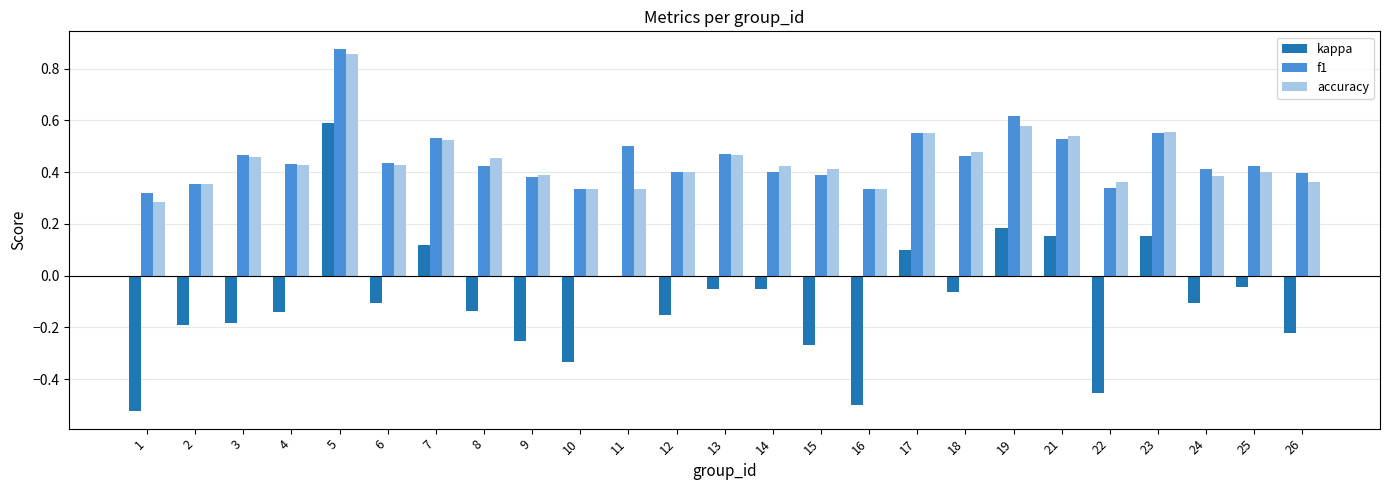

Which category has the highest value in the kappa series?

5